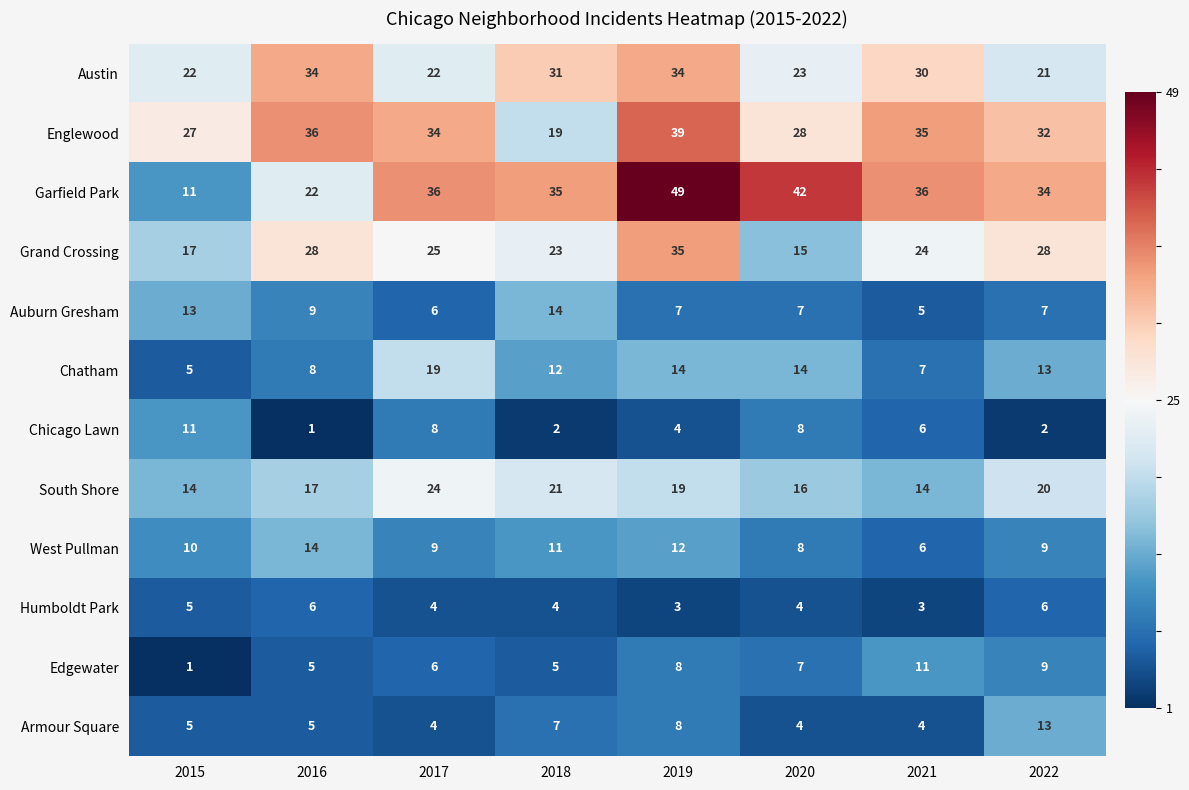

Count the number of categories in the chart.

8